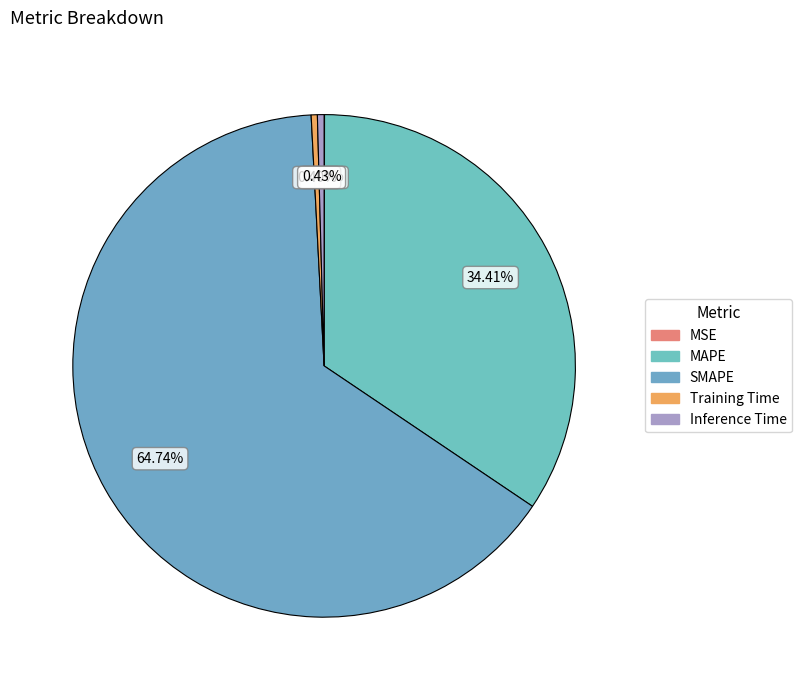

The MSE slice represents 10% of the pie. True or false?

False